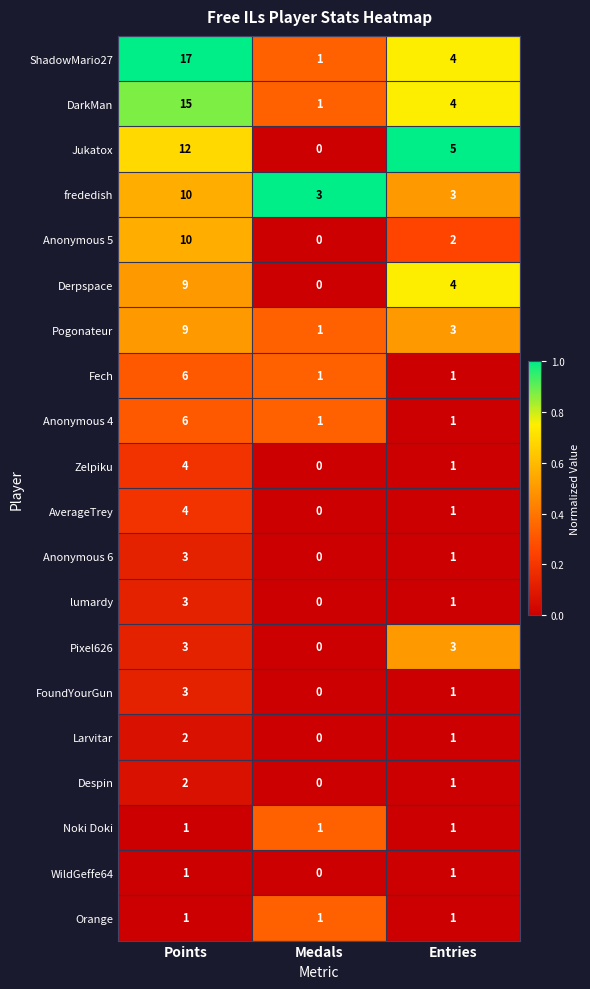

The DarkMan series shows 4 at Entries. True or false?

True